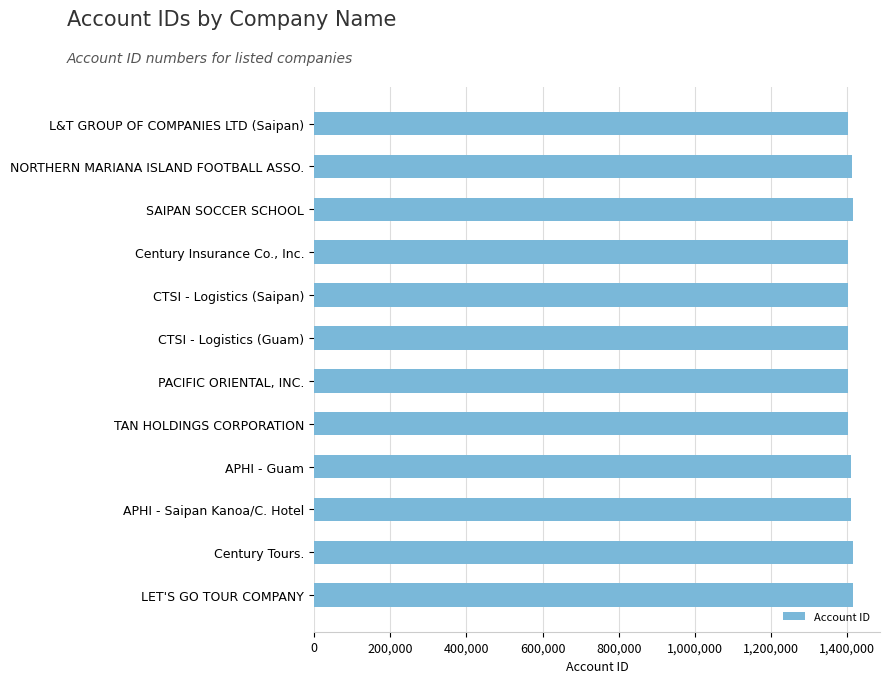

What is the sum of the values at Century Tours. and TAN HOLDINGS CORPORATION?

2816188